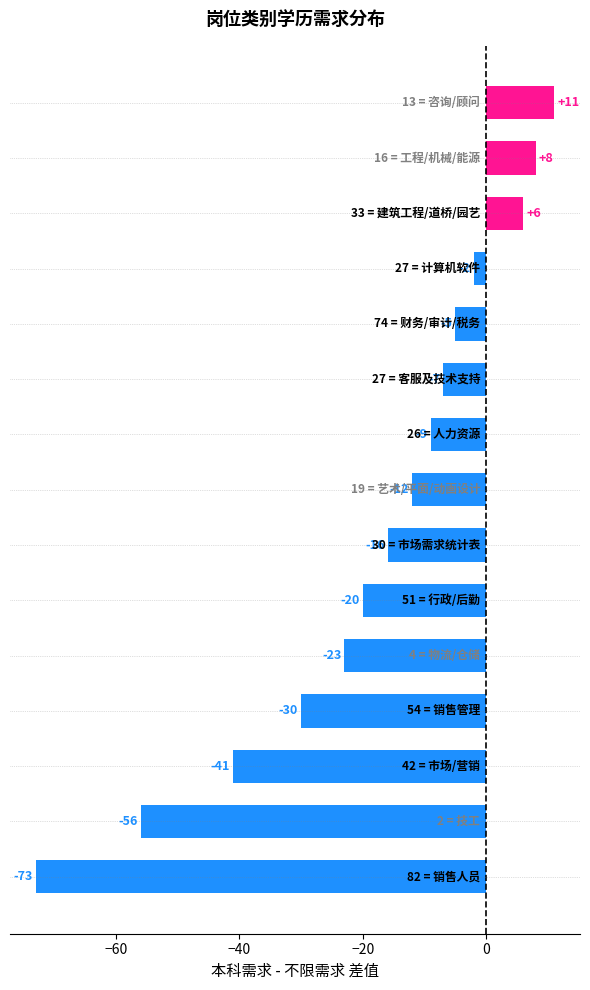

What is the greatest value displayed?

11